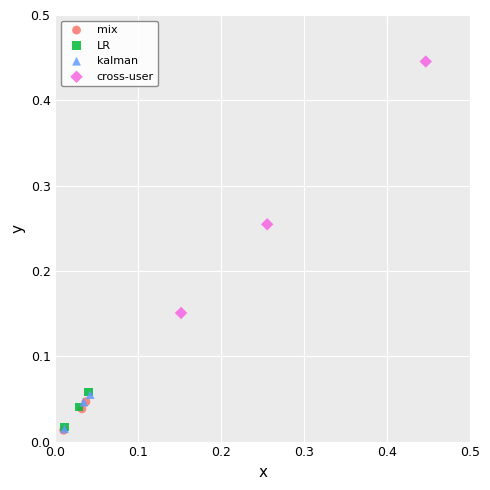

Which series reaches the maximum Y coordinate?

cross-user